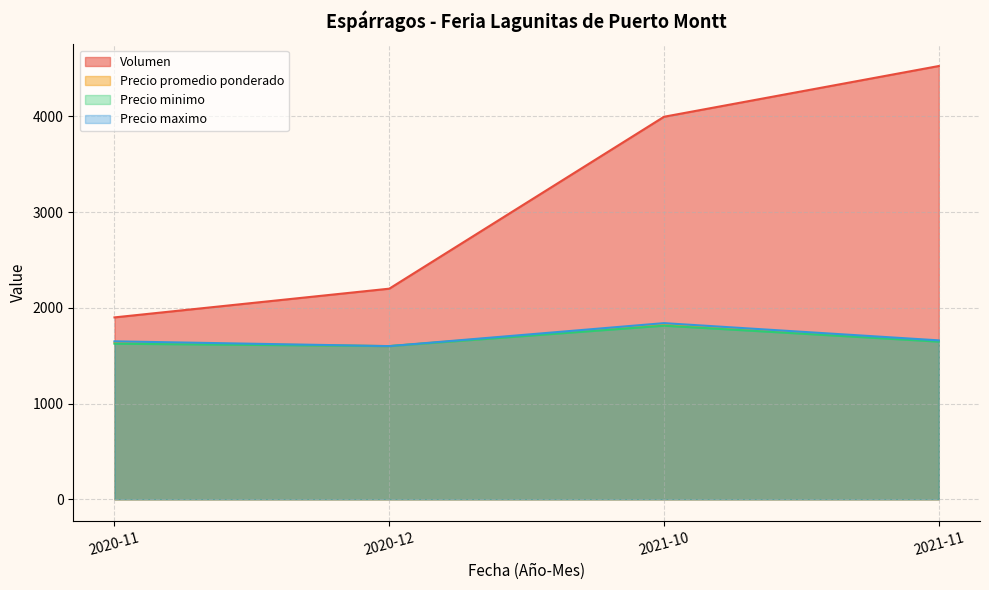

The Volumen series shows 183 at 2020-11-24. True or false?

False